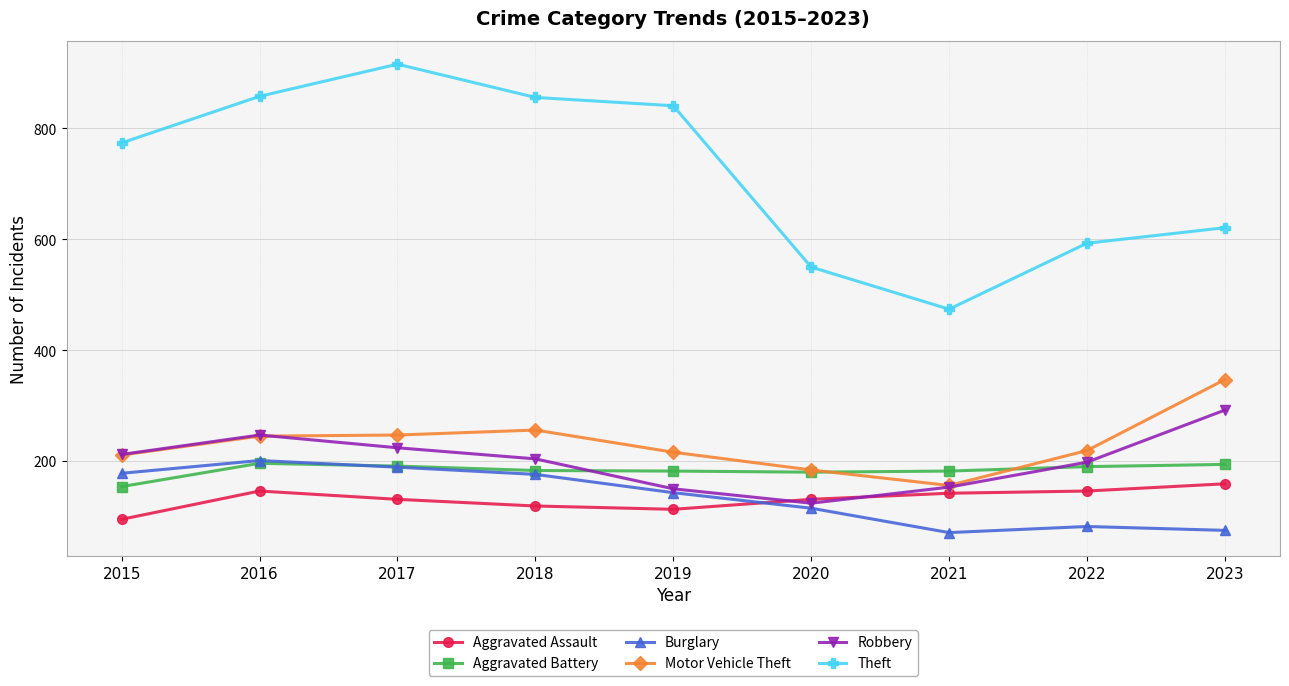

What is the sum of all Motor Vehicle Theft values?

2081